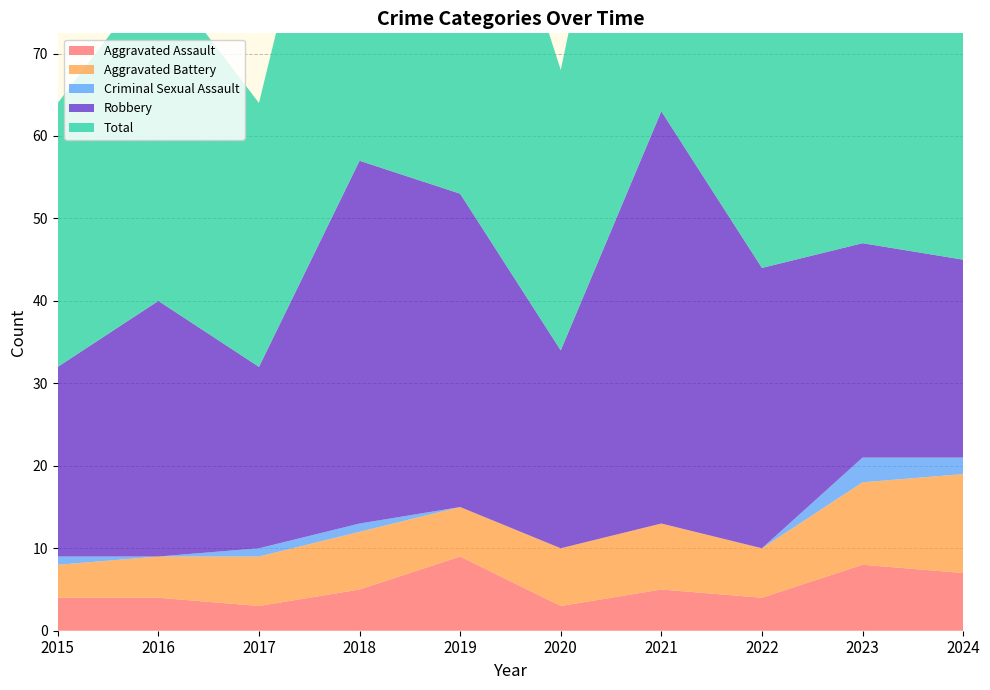

Reading right to left, list all the values displayed in this chart.

Aggravated Assault: 2024=7	2023=8	2022=4	2021=5	2020=3	2019=9	2018=5	2017=3	2016=4	2015=4
Aggravated Battery: 2024=12	2023=10	2022=6	2021=8	2020=7	2019=6	2018=7	2017=6	2016=5	2015=4
Criminal Sexual Assault: 2024=2	2023=3	2022=0	2021=0	2020=0	2019=0	2018=1	2017=1	2016=0	2015=1
Robbery: 2024=24	2023=26	2022=34	2021=50	2020=24	2019=38	2018=44	2017=22	2016=31	2015=23
Total: 2024=46	2023=47	2022=44	2021=63	2020=34	2019=53	2018=57	2017=32	2016=40	2015=32